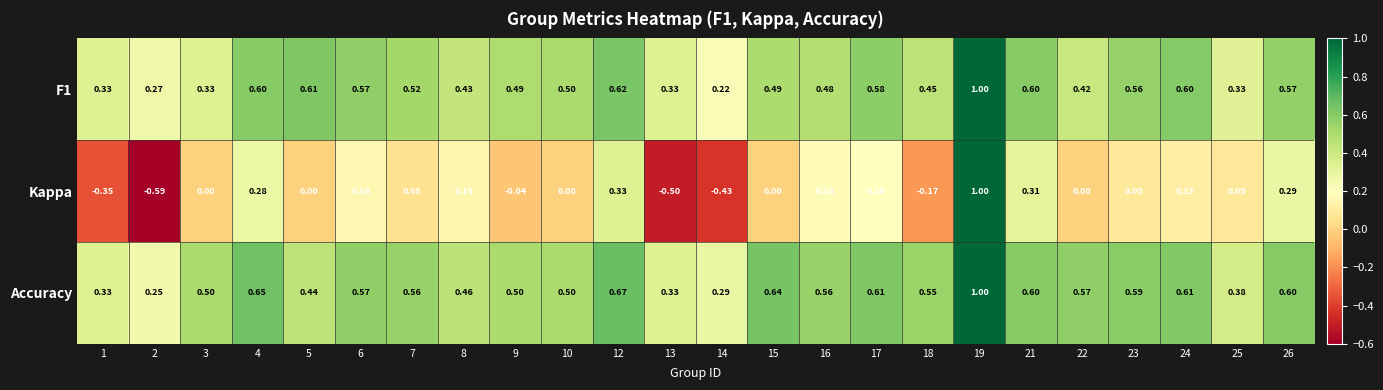

Which series has the largest range (max minus min)?

Kappa